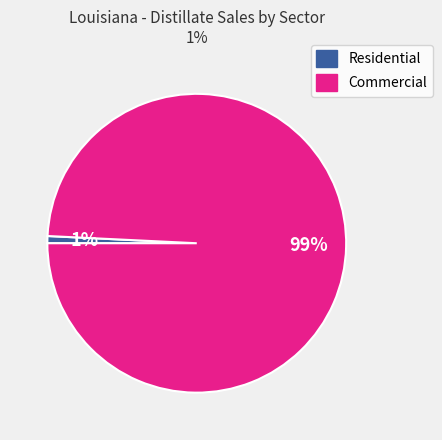

Rank the categories by value from lowest to highest.

Residential, Commercial